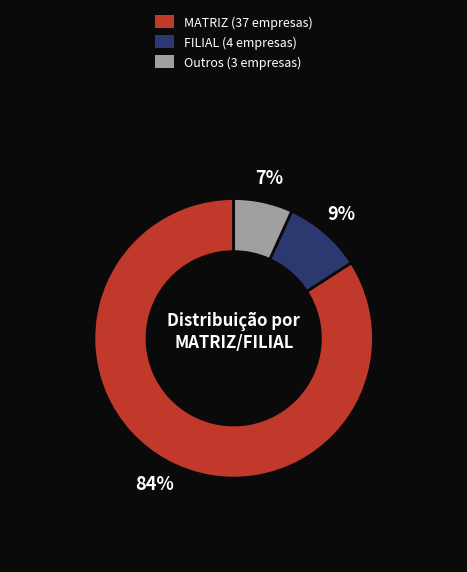

Is it true that MATRIZ is 84% of the pie?

True